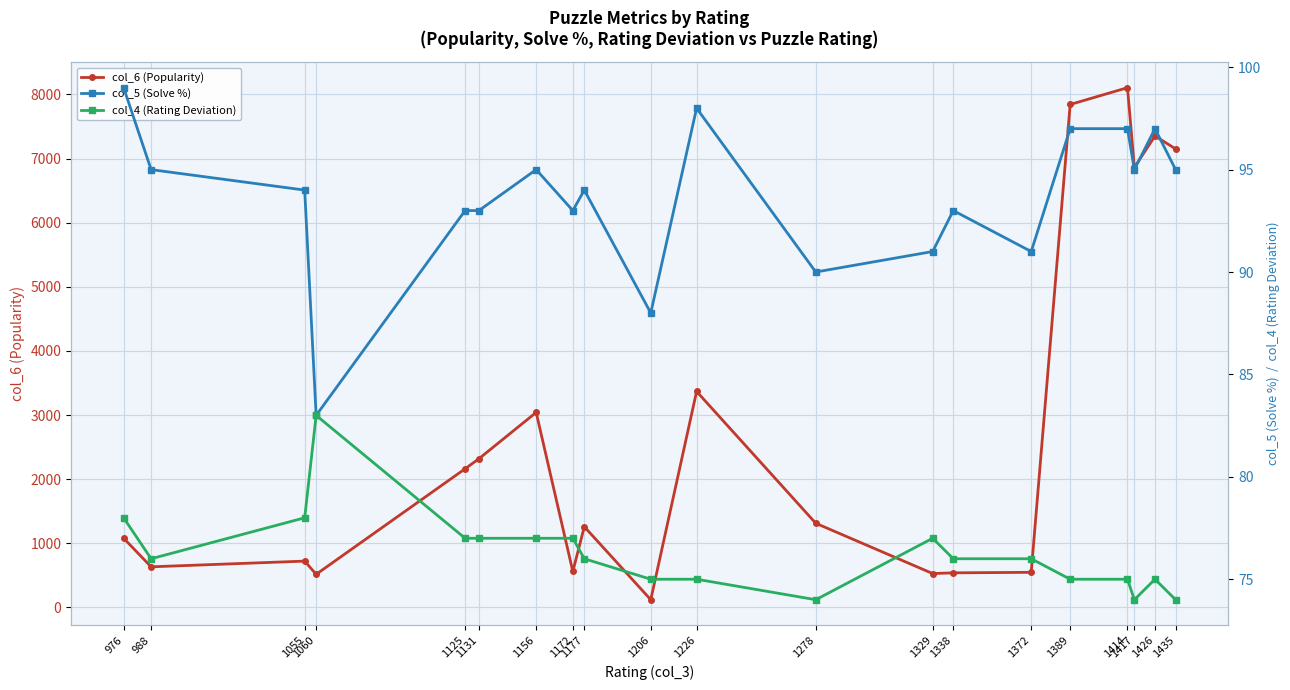

True or false: col_6 (Popularity) and col_4 (Rating Deviation) cross at least once.

False